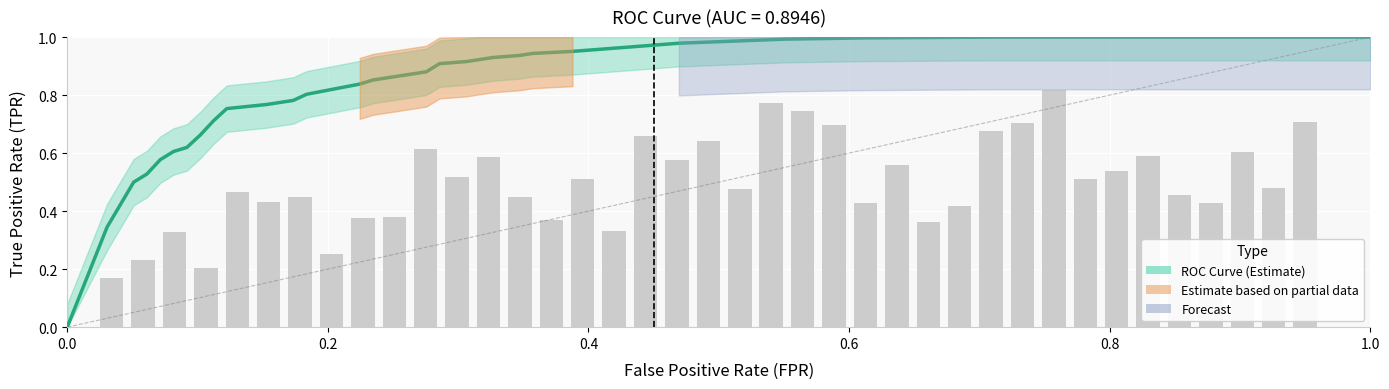

What is the average value?

0.8